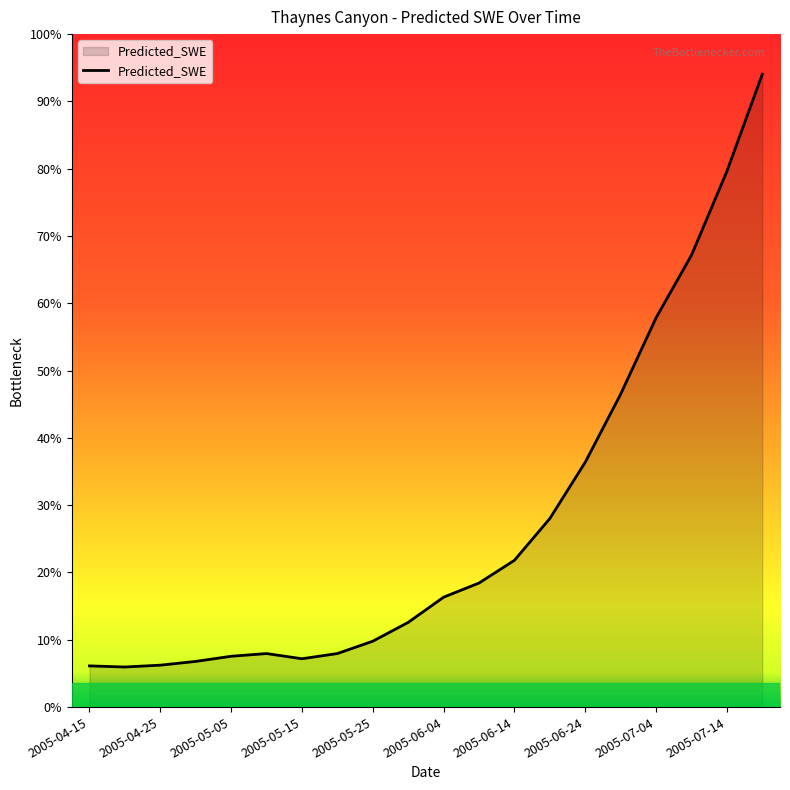

Rank the categories by value from highest to lowest.

2005-07-19, 2005-07-14, 2005-07-09, 2005-07-04, 2005-06-29, 2005-06-24, 2005-06-19, 2005-06-14, 2005-06-09, 2005-06-04, 2005-05-30, 2005-05-25, 2005-05-20, 2005-05-10, 2005-05-05, 2005-05-15, 2005-04-30, 2005-04-25, 2005-04-15, 2005-04-20